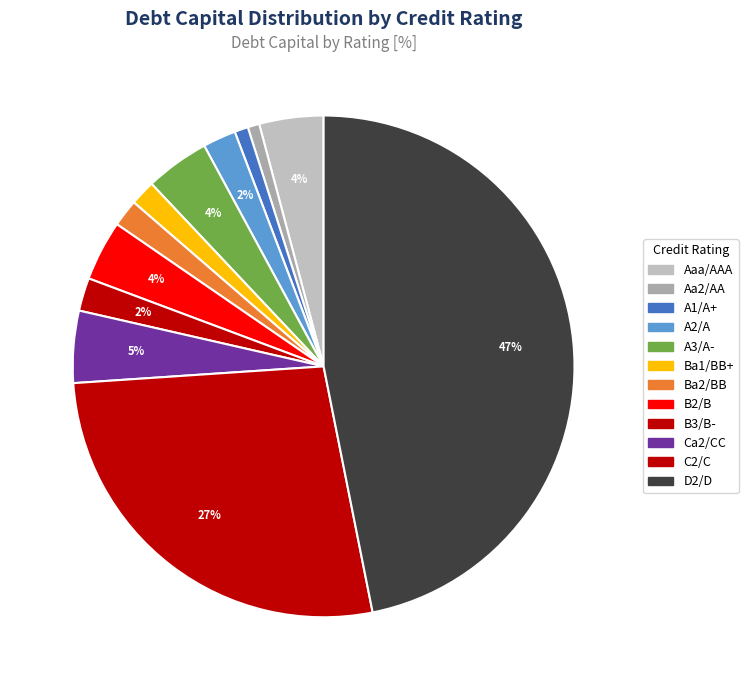

How many segments does this pie chart have?

12